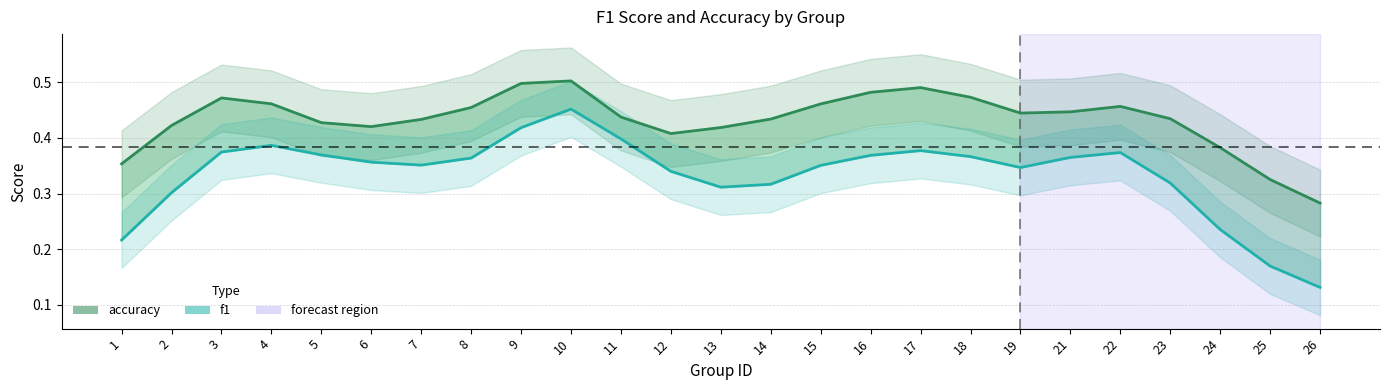

How many lines are shown in the chart?

2